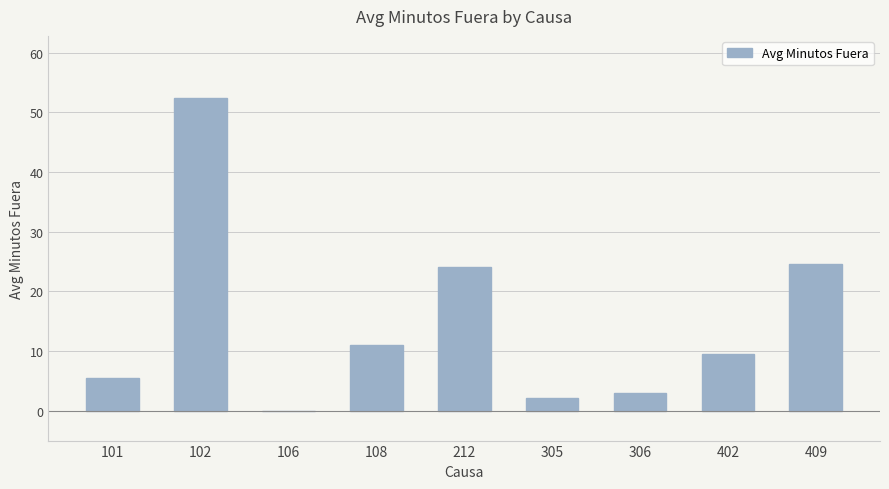

How many values are above zero?

8